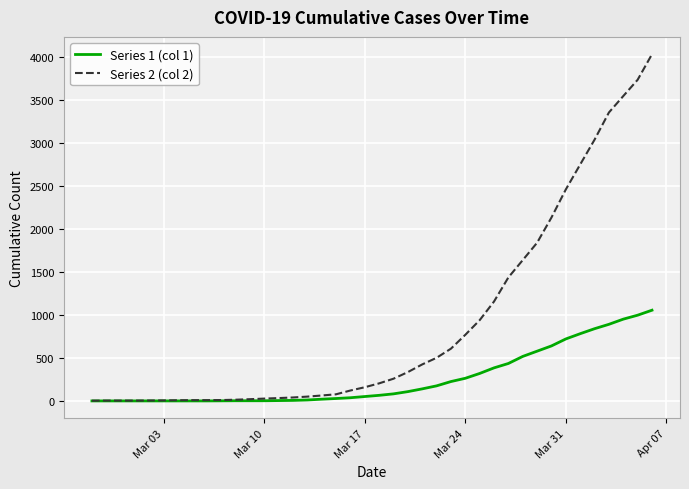

List the series in order of their overall mean, highest first.

Series 2 (col 2), Series 1 (col 1)